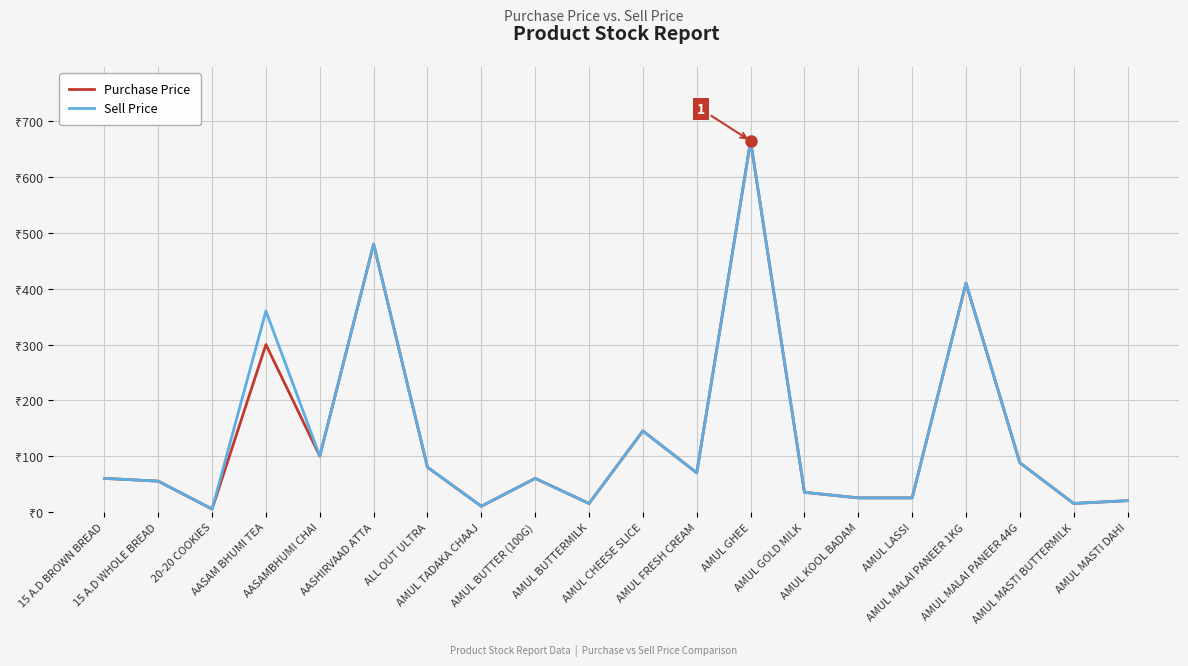

What is the total value across all series at AMUL MALAI PANEER 1KG?

820